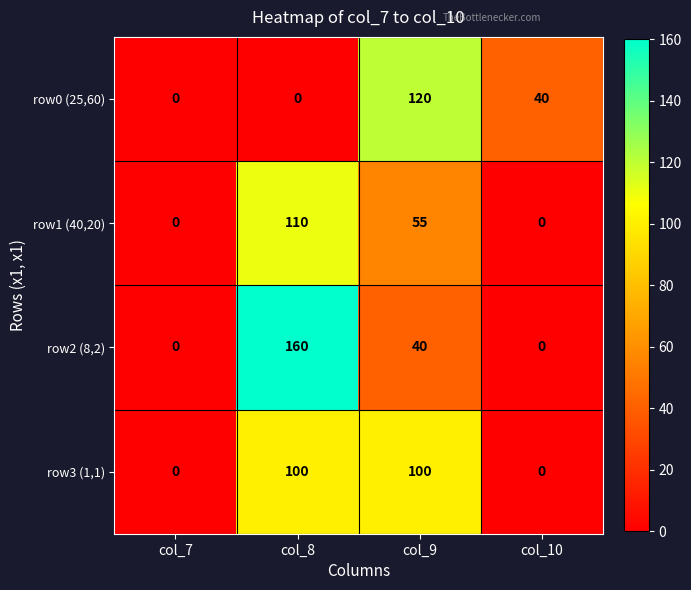

The value of row3 (1,1) at col_10 is 0. True or false?

True